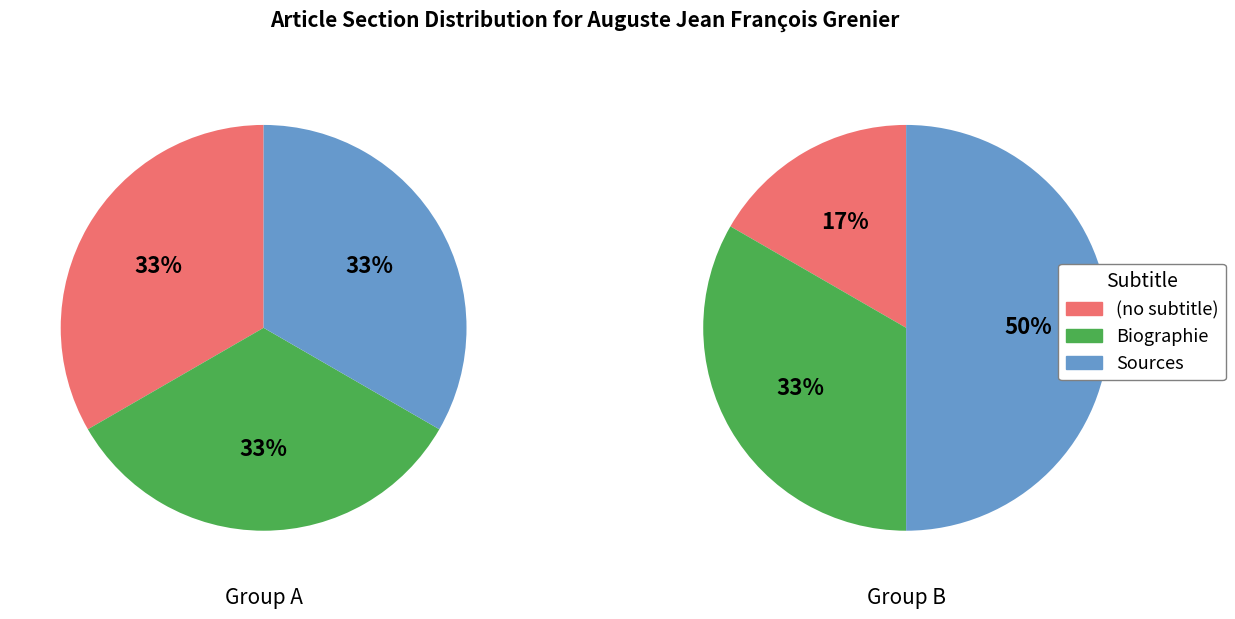

To the nearest percent, what is the combined percentage of 1 and values?

33%